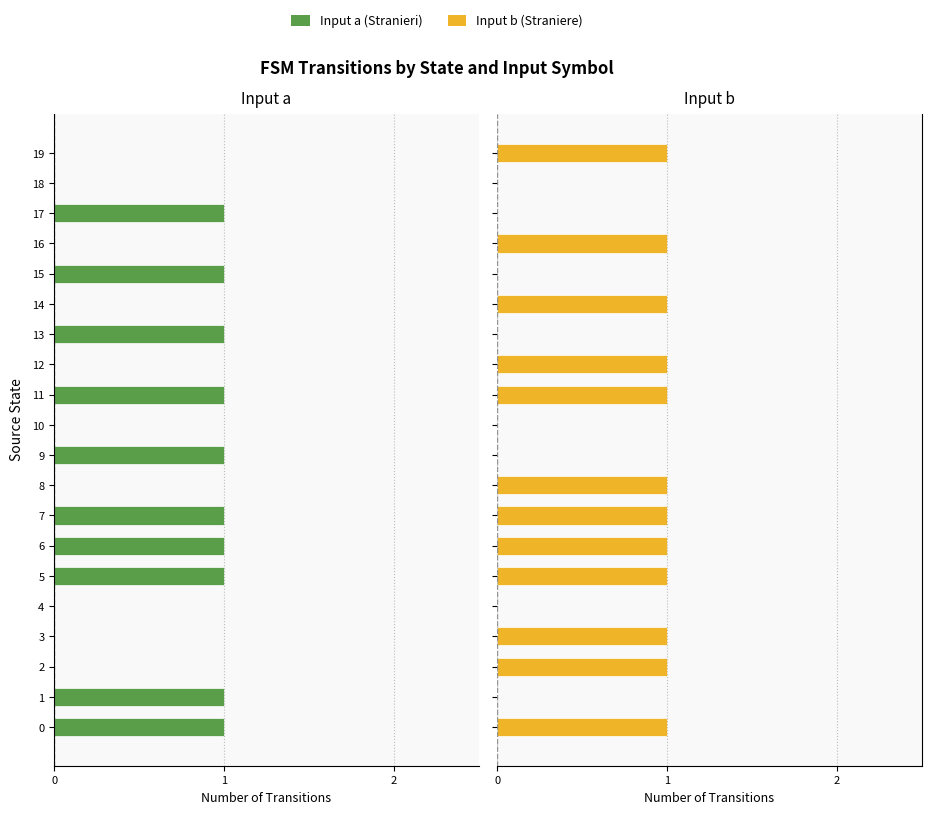

What is the label of the 17th bar from the right?

3